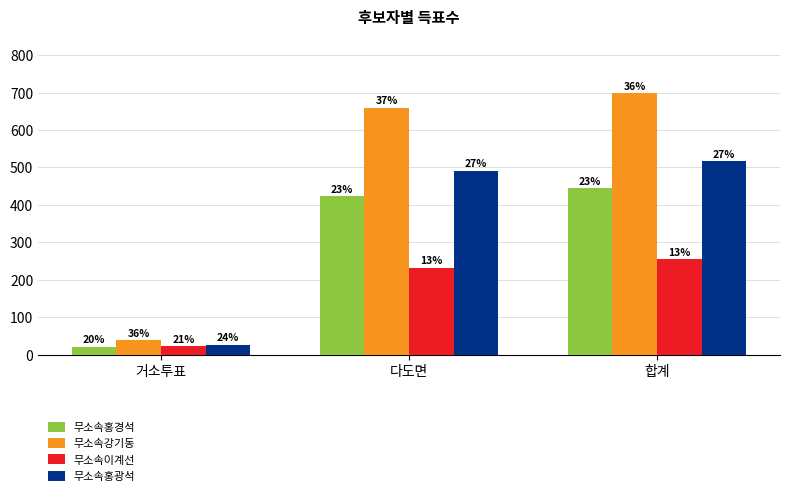

Between 다도면 and 거소투표, which is larger?

다도면